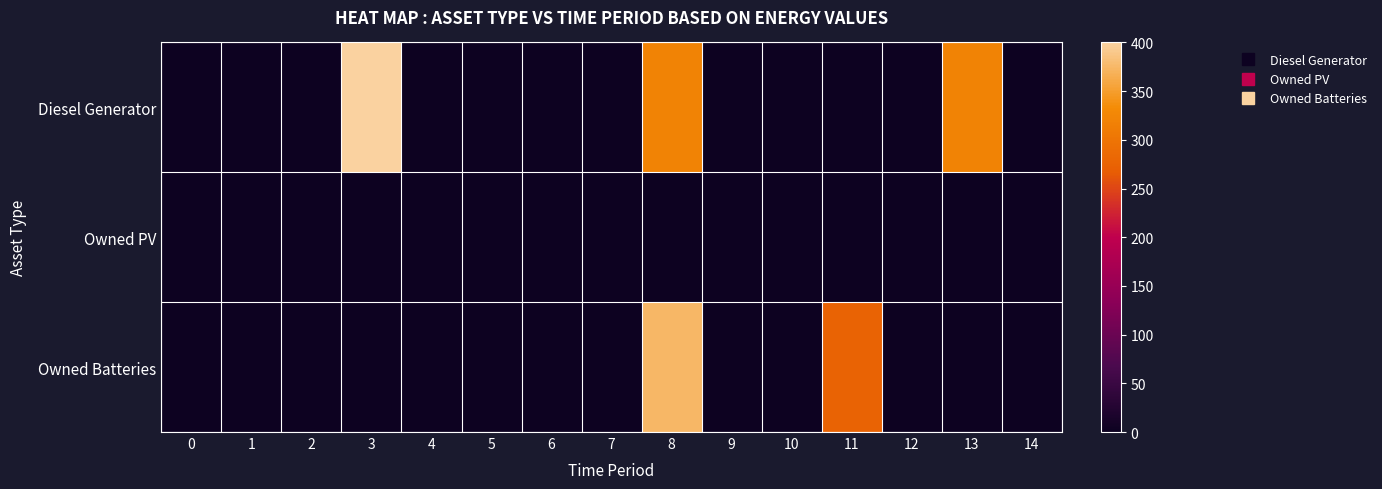

Reading left to right, transcribe all the data shown in this chart.

Diesel Generator: 0=0	1=0	2=0	3=400	4=0	5=0	6=0	7=0	8=321	9=0	10=0	11=0	12=0	13=321	14=0
Owned PV: 0=0	1=0	2=0	3=0	4=0	5=0	6=0	7=0	8=0	9=0	10=0	11=0	12=0	13=0	14=0
Owned Batteries: 0=0	1=0	2=0	3=0	4=0	5=0	6=0	7=0	8=374	9=0	10=0	11=275	12=0	13=0	14=0